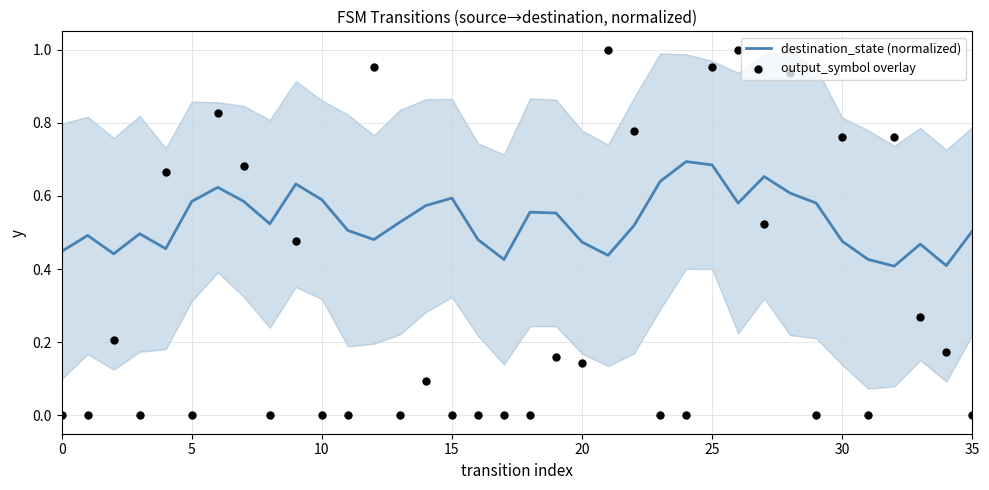

Which series has the largest total across all categories?

destination_state (normalized)